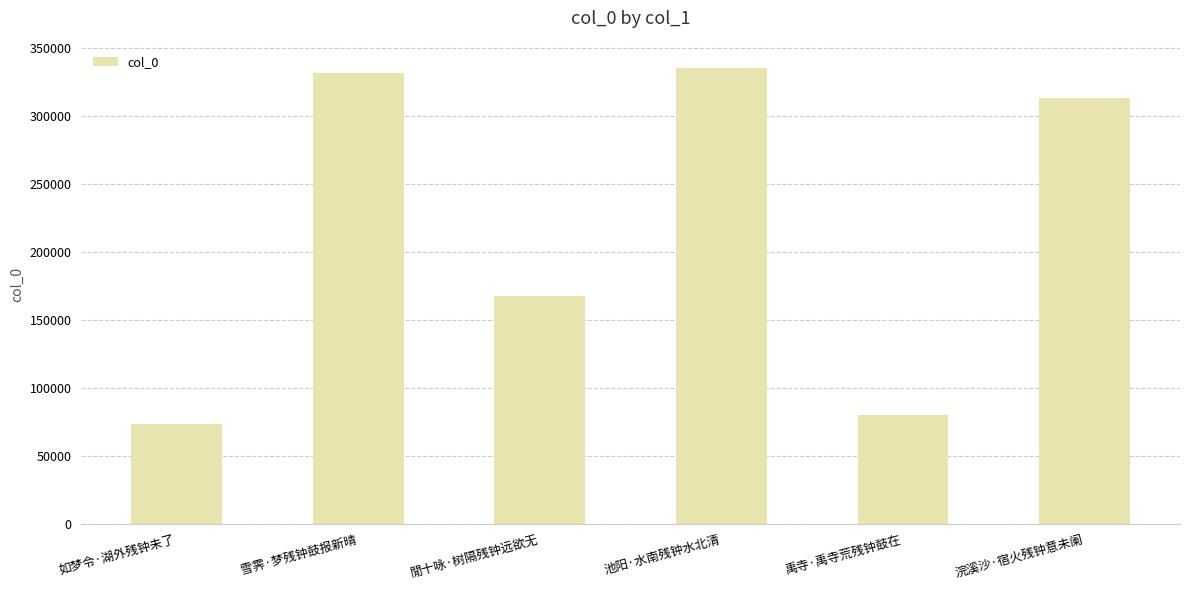

What is the change in value from 閒十咏·树隔残钟远欲无 to 池阳·水南残钟水北清?

+167818